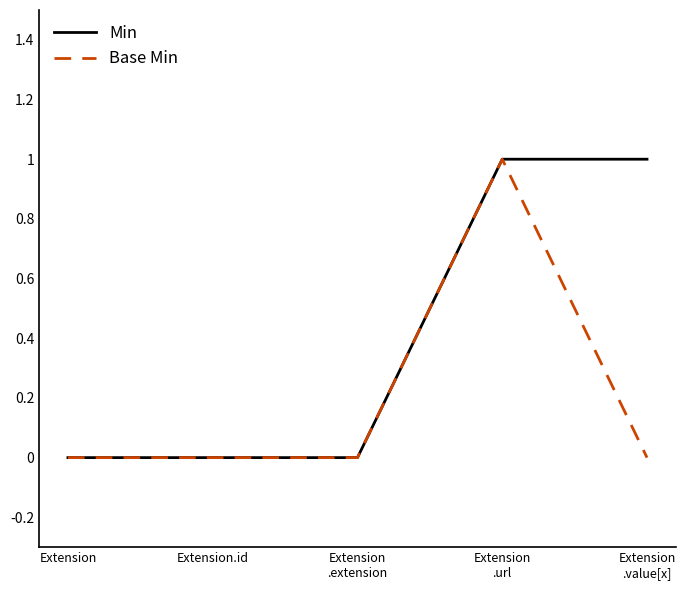

Rank the series by their average value, from highest to lowest.

Min, Base Min